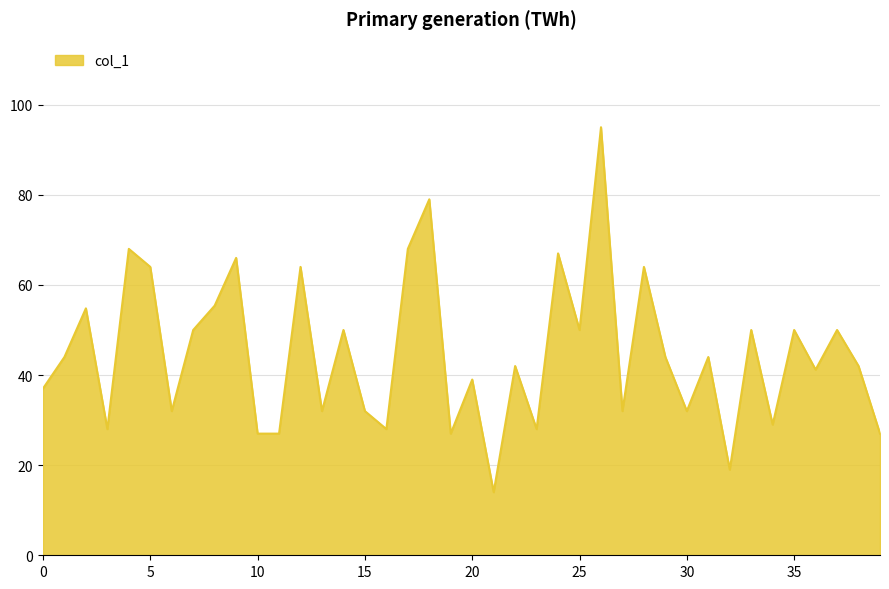

Rank the categories by value from highest to lowest.

26, 18, 4, 17, 24, 9, 5, 12, 28, 8, 2, 7, 14, 25, 33, 35, 37, 1, 29, 31, 22, 38, 36, 20, 0, 6, 13, 15, 27, 30, 34, 3, 16, 23, 10, 11, 19, 39, 32, 21